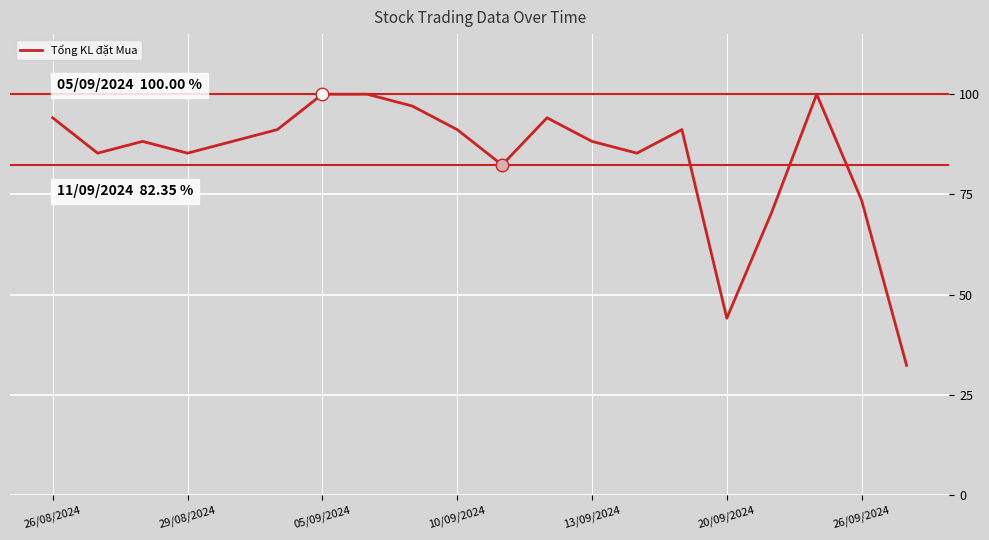

What is the difference between the maximum and minimum values?

67.6